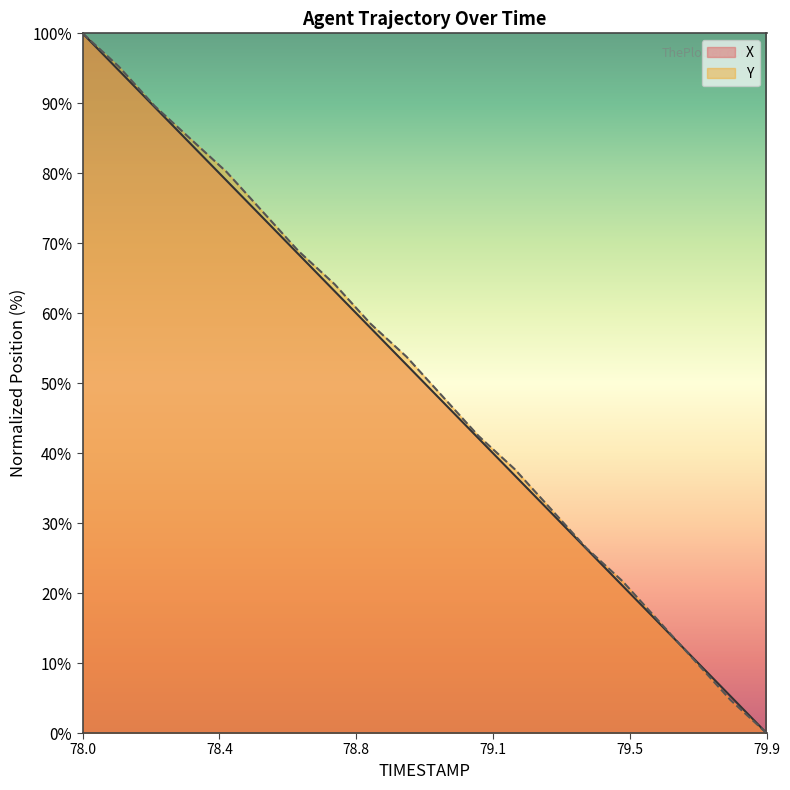

What is the average value of the X series?

50.0